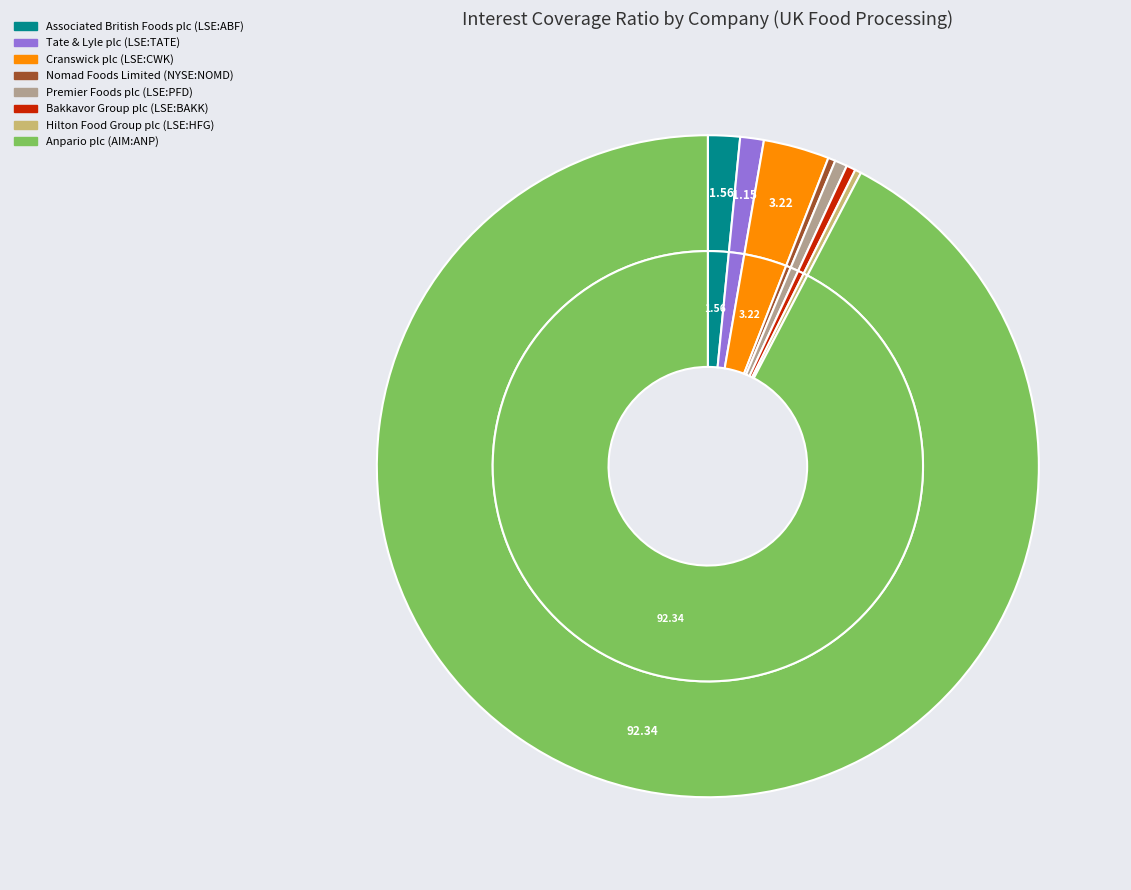

Approximately how many times larger is the value at Premier Foods plc (LSE:PFD) compared to Tate & Lyle plc (LSE:TATE)?

0.5